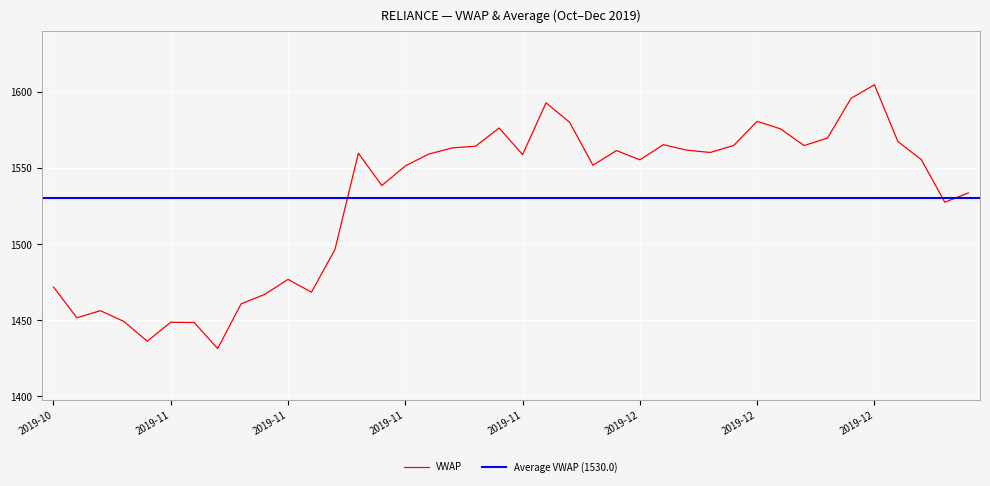

Reading left to right, what are all the values shown in this chart?

1471.9	1451.6	1456.3	1449.2	1436.2	1448.7	1448.5	1431.4	1460.7	1466.9	1476.8	1468.4	1496.5	1559.7	1538.4	1551.3	1559.1	1563.2	1564.3	1576.2	1558.8	1592.7	1580.1	1551.8	1561.4	1555.3	1565.3	1561.7	1560.2	1564.8	1580.6	1575.6	1564.7	1569.6	1595.7	1604.6	1567.3	1555.4	1527.5	1533.6